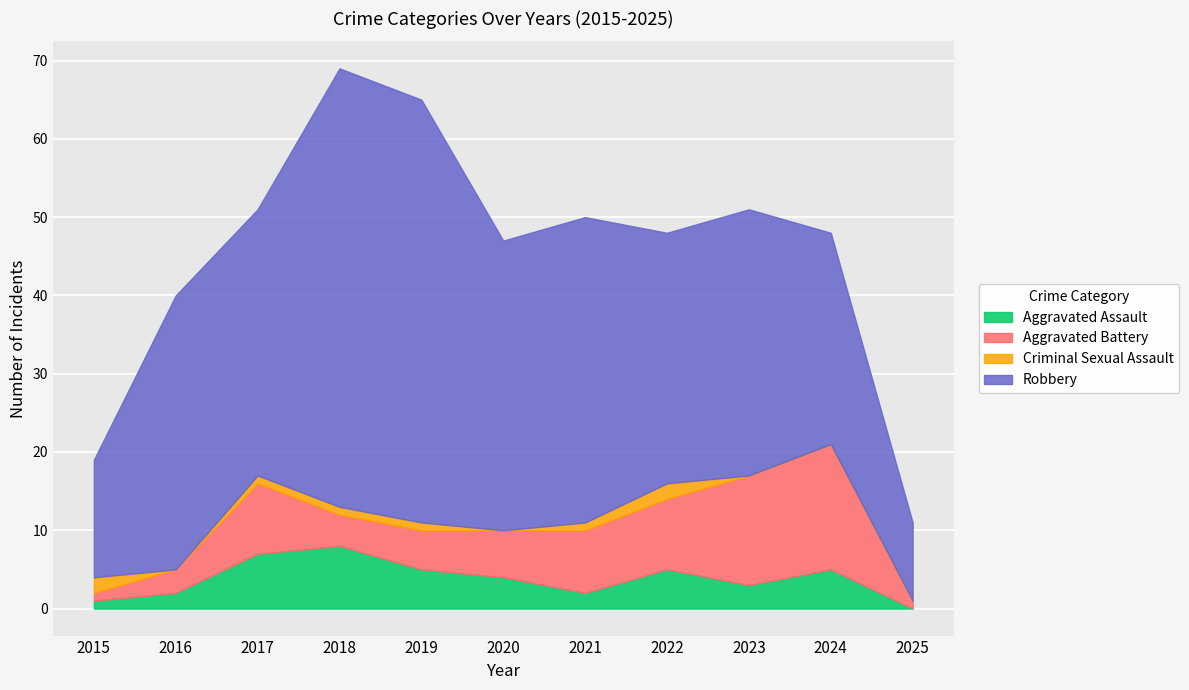

Which series has the largest total across all categories?

Robbery